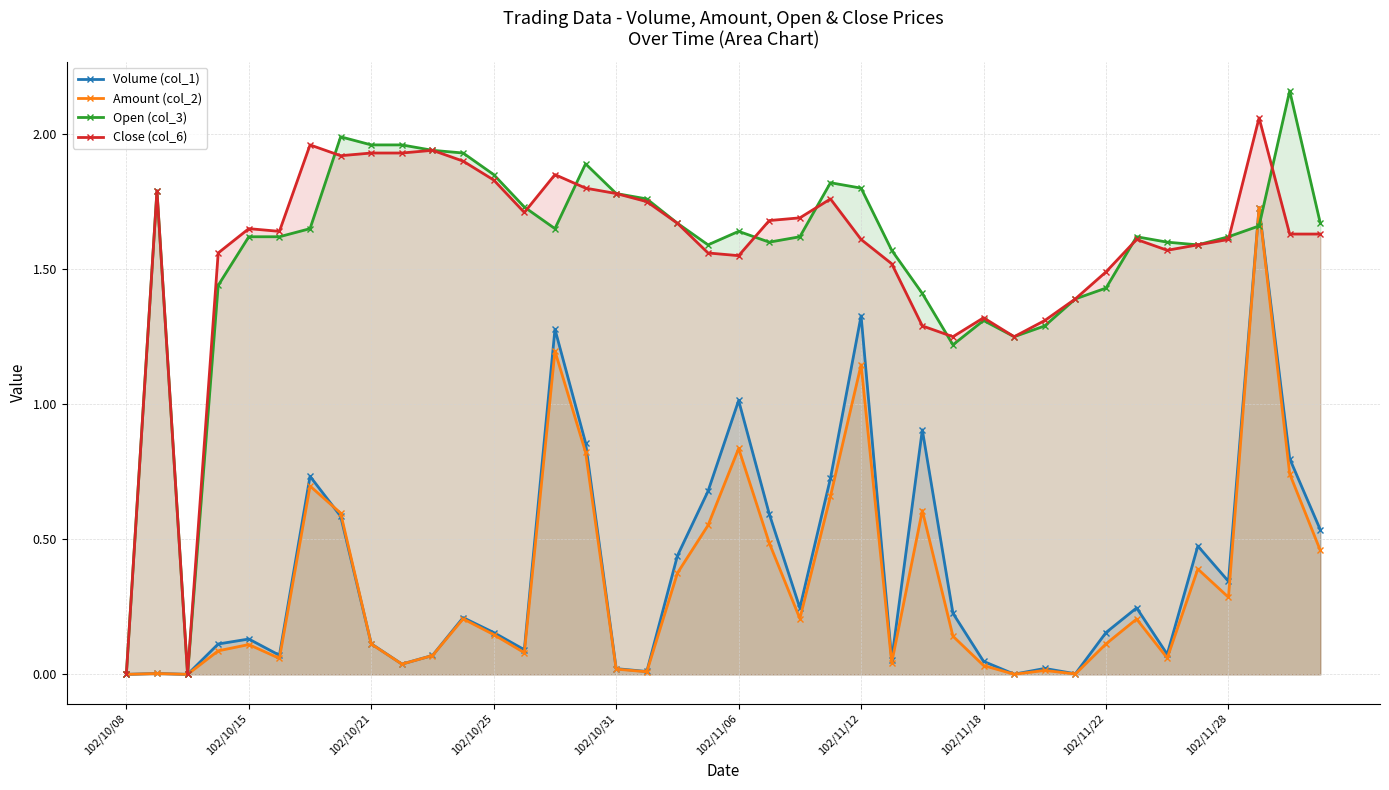

Does the chart have visible grid lines?

Yes